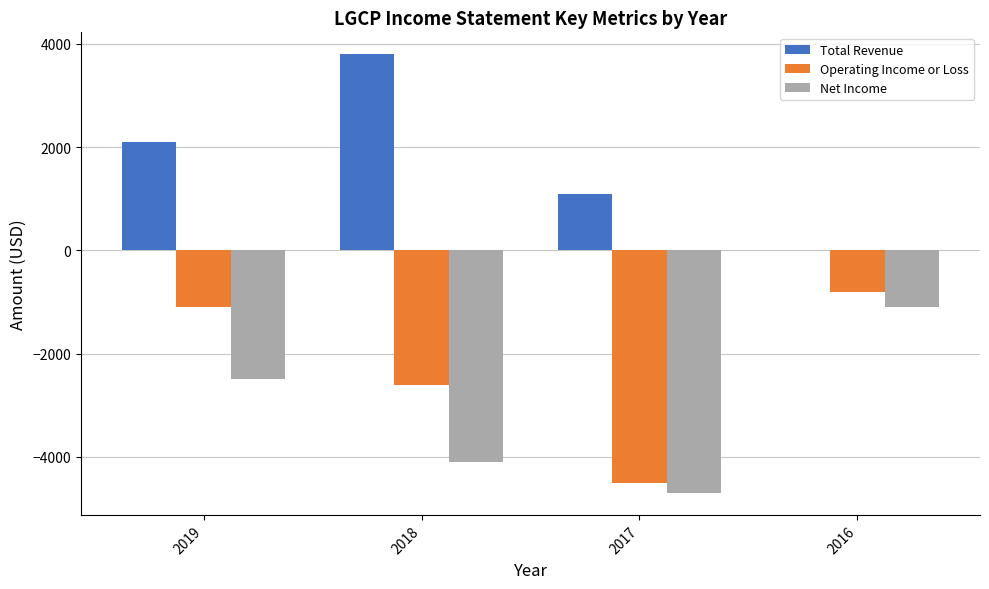

Which series has the largest total across all categories?

Total Revenue